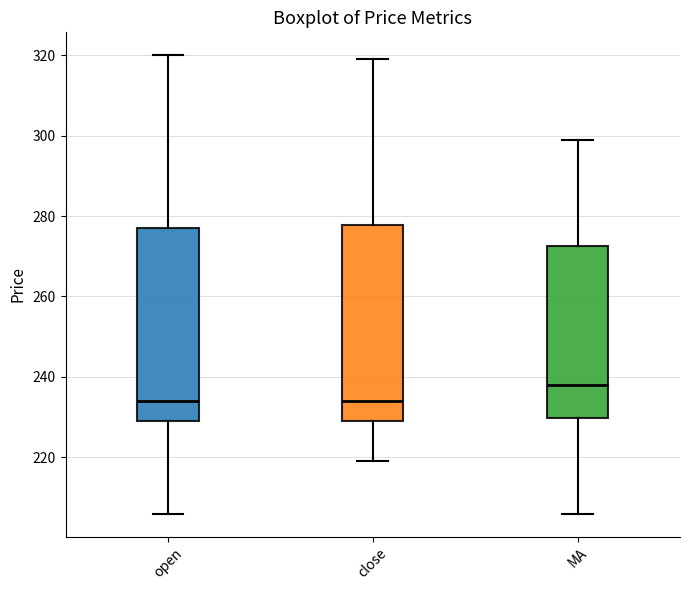

Where does the lower whisker of the box for open end on the y-axis? The values are not printed on the chart, so give them approximately, as read against the axis.

206